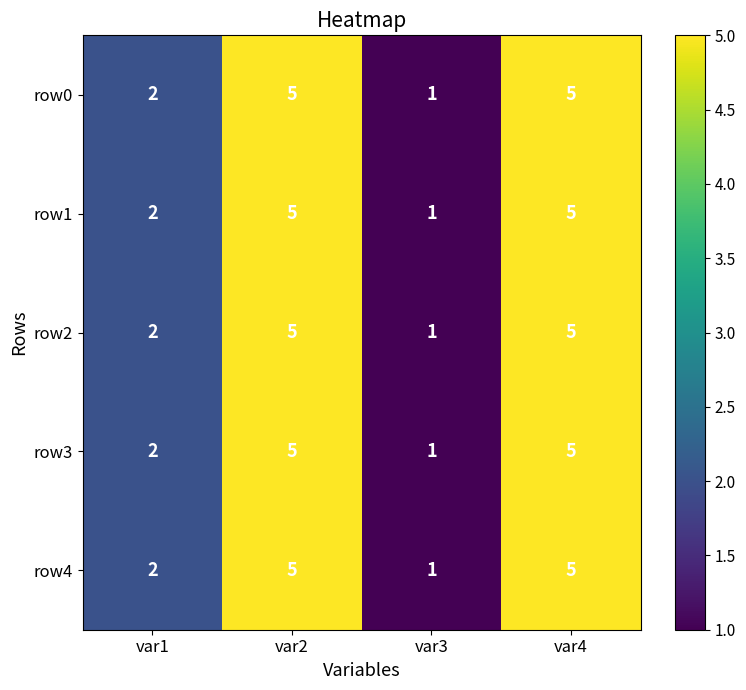

Reading left to right, list all the values displayed in this chart.

row0: var1=2	var2=5	var3=1	var4=5
row1: var1=2	var2=5	var3=1	var4=5
row2: var1=2	var2=5	var3=1	var4=5
row3: var1=2	var2=5	var3=1	var4=5
row4: var1=2	var2=5	var3=1	var4=5